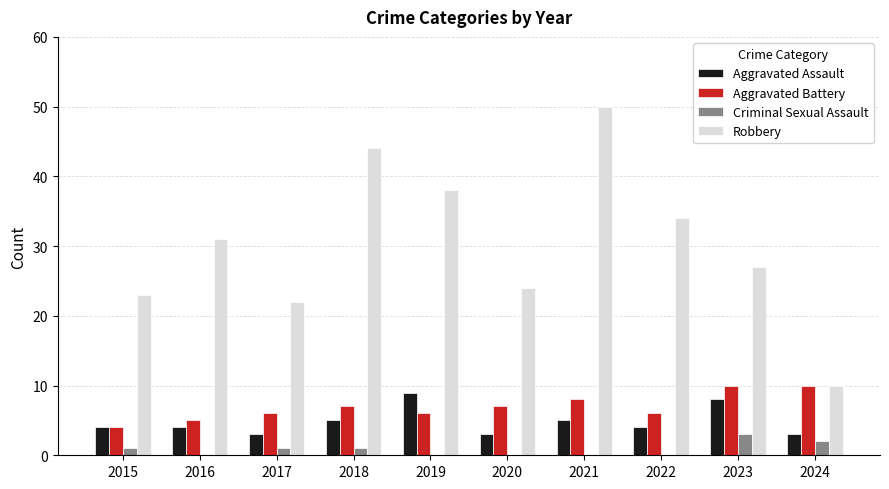

What is the sum of all Aggravated Assault values?

48